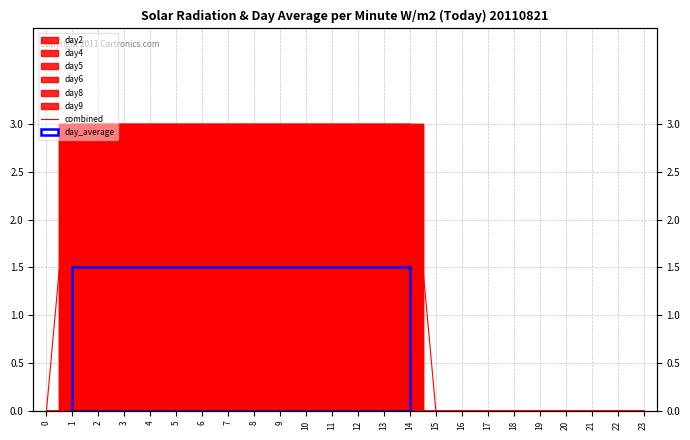

True or false: there are more than 2 points higher than both neighbors.

False